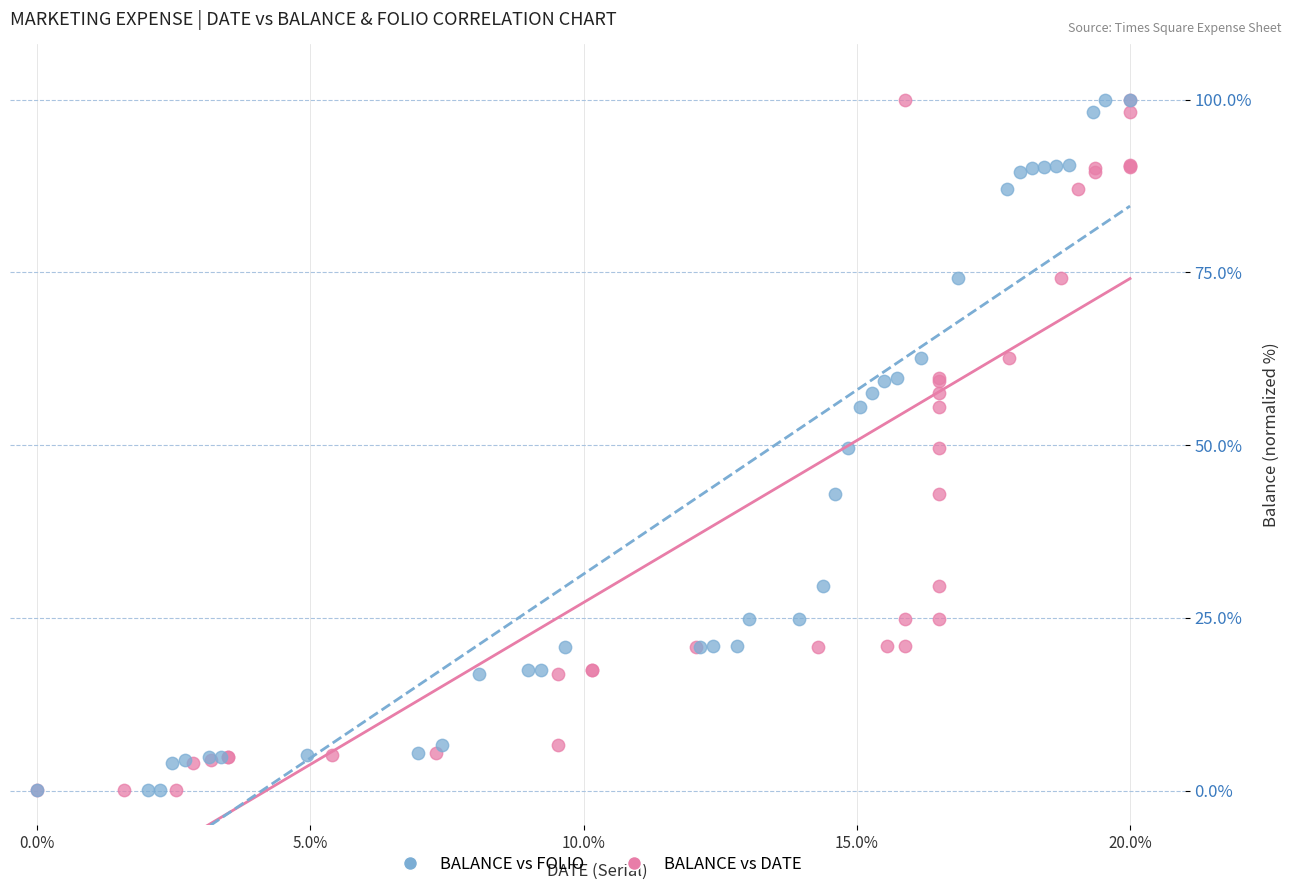

What are all the series names shown in the legend?

BALANCE vs FOLIO, BALANCE vs DATE